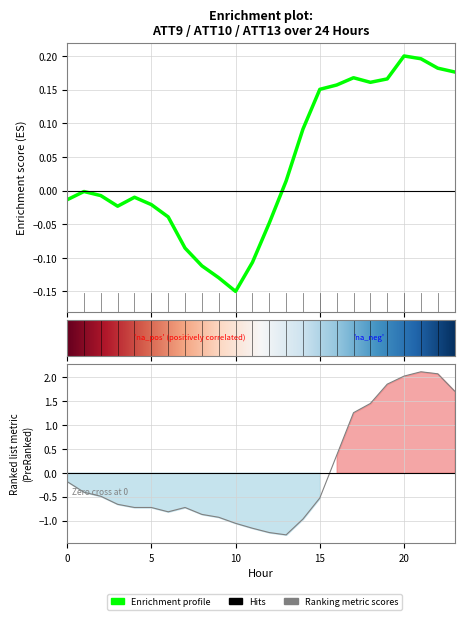

List the labels in order of ATT9 value, smallest first.

10, 9, 8, 11, 7, 12, 6, 3, 5, 0, 4, 2, 1, 13, 14, 15, 16, 18, 19, 17, 23, 22, 21, 20